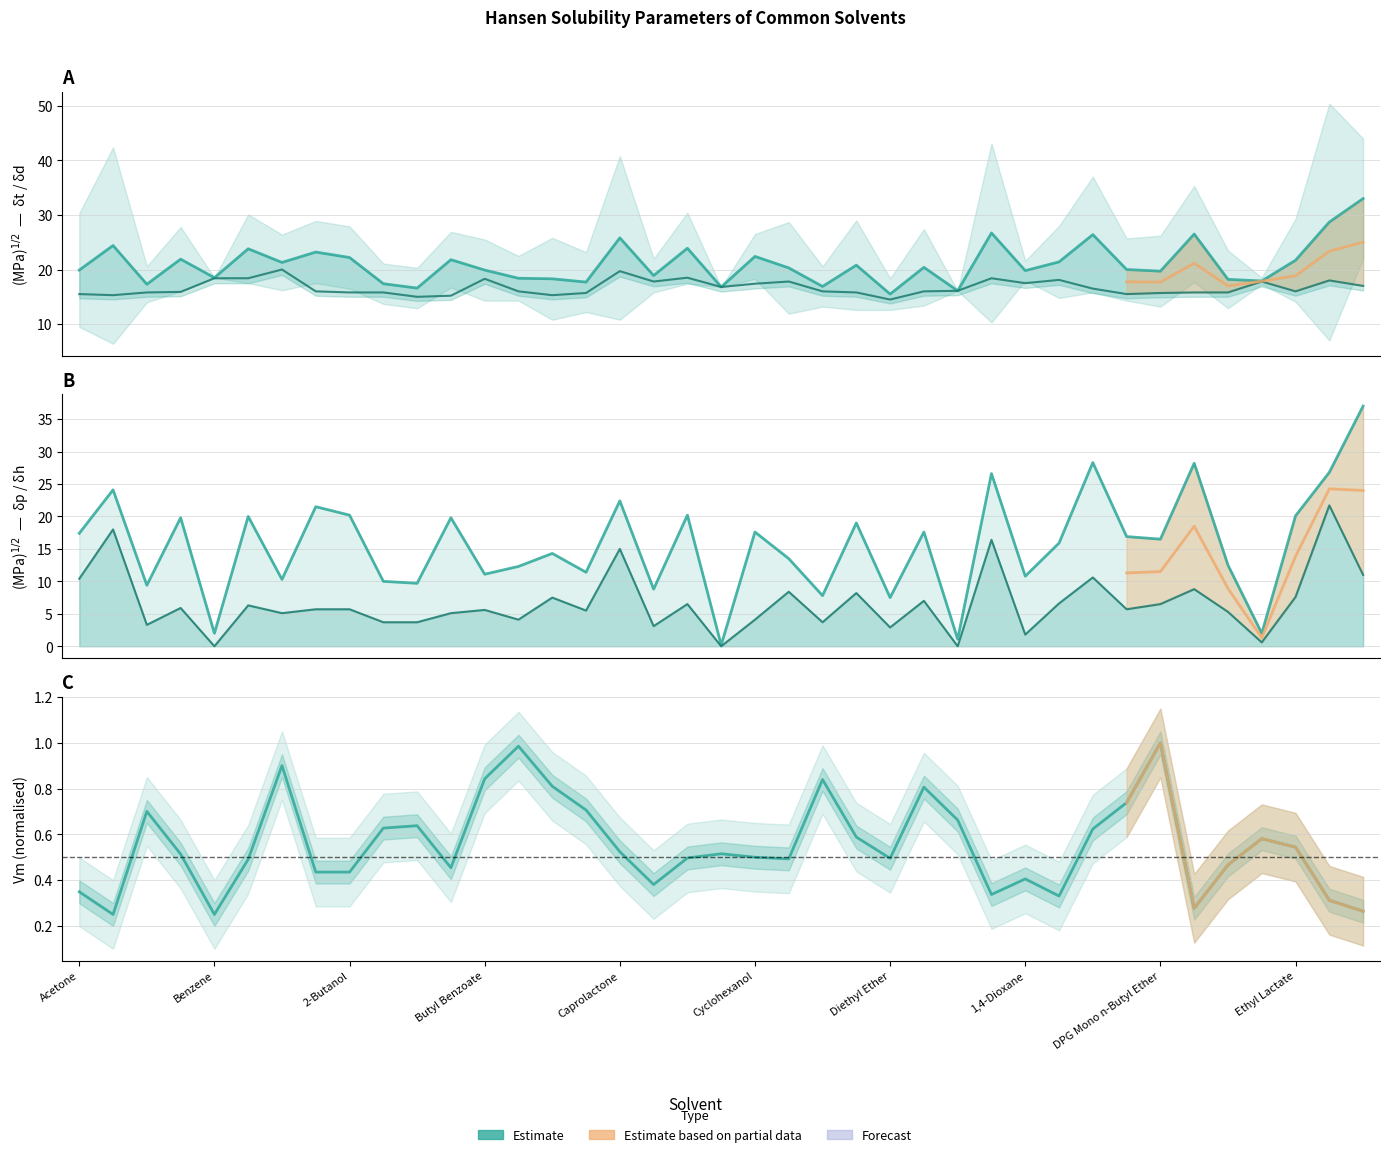

Reading left to right, what are all the values shown in this chart?

dt: 19.9	24.4	17.3	21.9	18.5	23.8	21.3	23.2	22.2	17.4	16.6	21.8	19.9	18.4	18.3	17.7	25.8	18.9	23.9	16.8	22.4	20.3	16.9	20.8	15.5	20.4	16.1	26.7	19.8	21.4	26.4	20.0	19.7	26.5	18.2	17.9	21.7	28.7	33.0
col_3: 15.5	15.3	15.8	15.9	18.4	18.4	20.0	16.0	15.8	15.8	15.0	15.2	18.3	16.0	15.3	15.7	19.7	17.8	18.5	16.8	17.4	17.8	16.0	15.8	14.5	16.0	16.1	18.4	17.5	18.1	16.5	15.5	15.7	15.8	15.8	17.8	16.0	18.0	17.0
col_4: 10.4	18.0	3.3	5.9	0.0	6.3	5.1	5.7	5.7	3.7	3.7	5.1	5.6	4.1	7.5	5.5	15.0	3.1	6.5	0.0	4.1	8.4	3.7	8.2	2.9	7.0	0.0	16.4	1.8	6.6	10.6	5.7	6.5	8.8	5.3	0.6	7.6	21.7	11.0
vL: 0.3	0.3	0.7	0.5	0.3	0.5	0.9	0.4	0.4	0.6	0.6	0.5	0.8	1.0	0.8	0.7	0.5	0.4	0.5	0.5	0.5	0.5	0.8	0.6	0.5	0.8	0.7	0.3	0.4	0.3	0.6	0.7	1.0	0.3	0.5	0.6	0.5	0.3	0.3